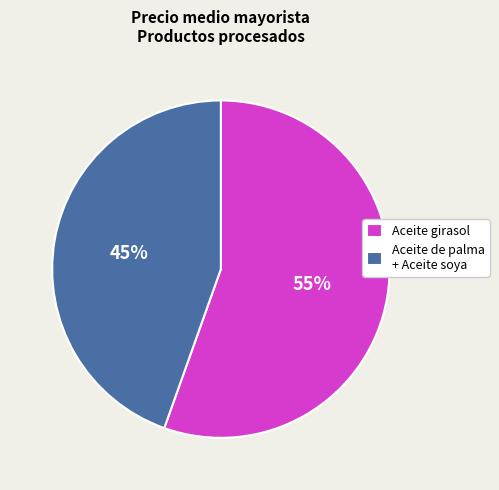

Is the sum of Aceite girasol and Aceite de palma + Aceite soya greater than half?

Yes